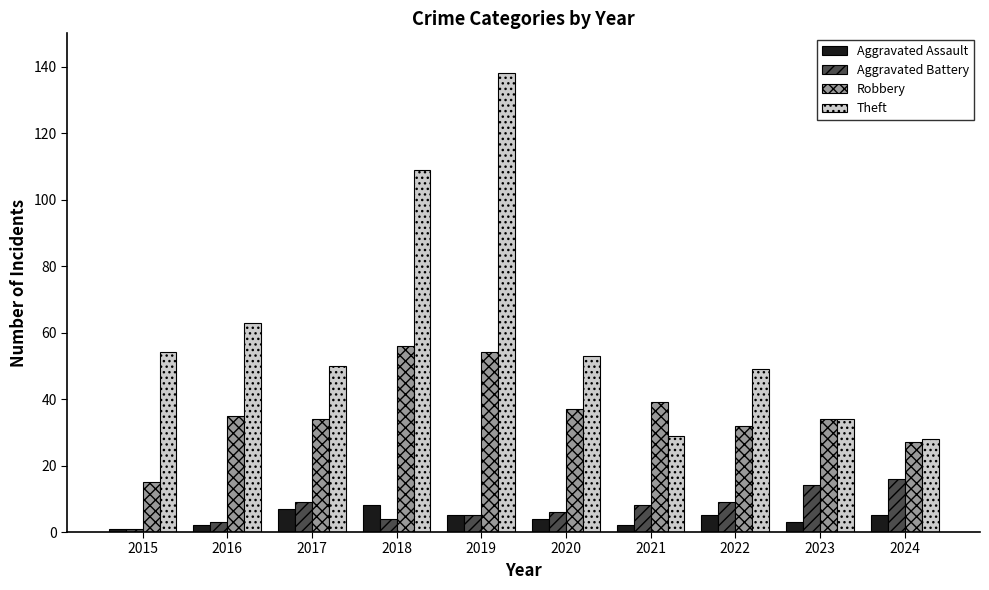

What are all the series names shown in the legend?

Aggravated Assault, Aggravated Battery, Robbery, Theft